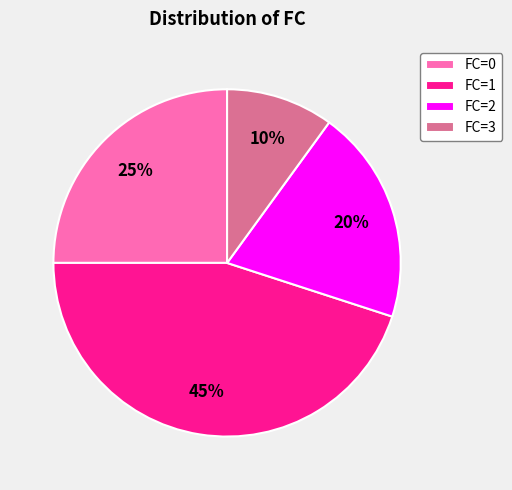

Is there any slice that represents more than half of the pie?

No